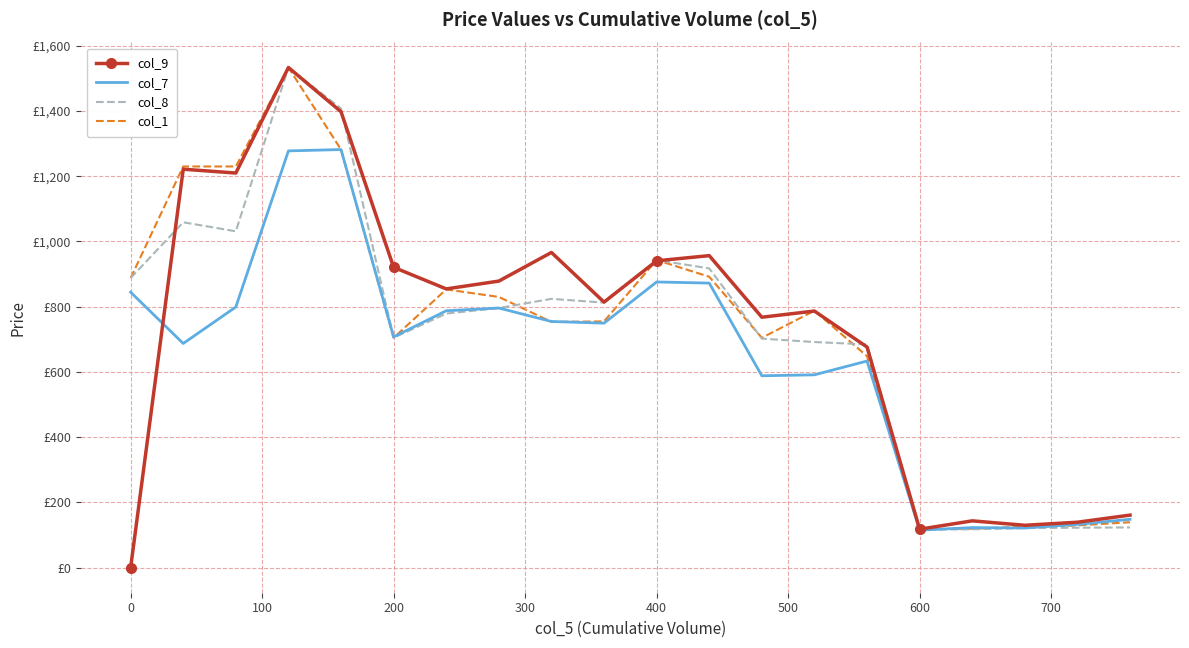

What are all the series names shown in the legend?

col_9, col_7, col_8, col_1